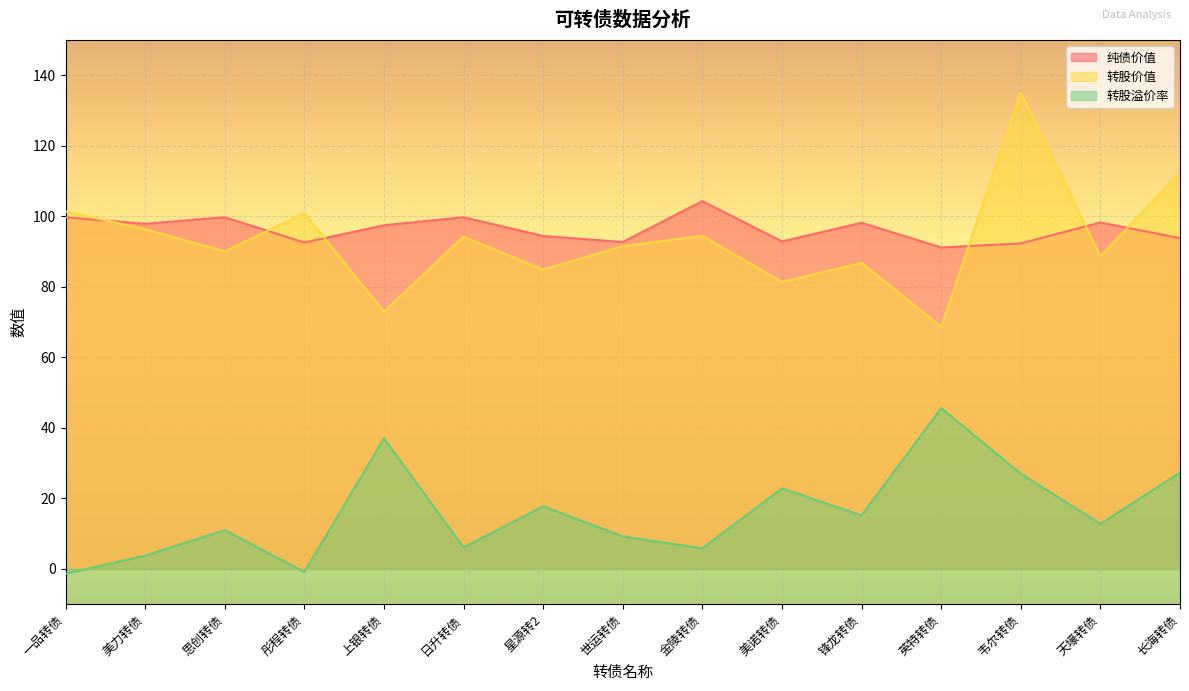

How many lines are shown in the chart?

3